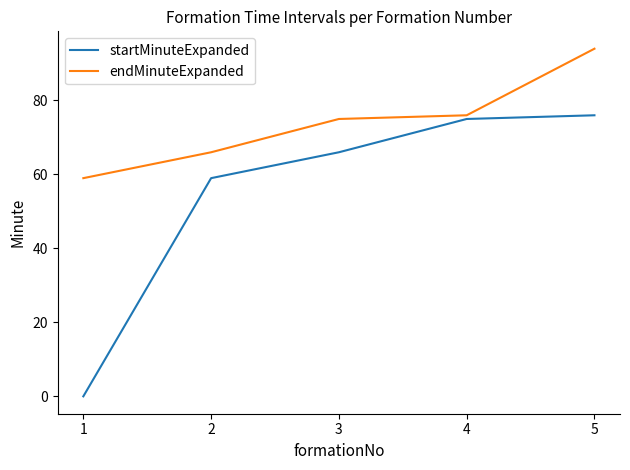

Count the number of data series in this chart.

2